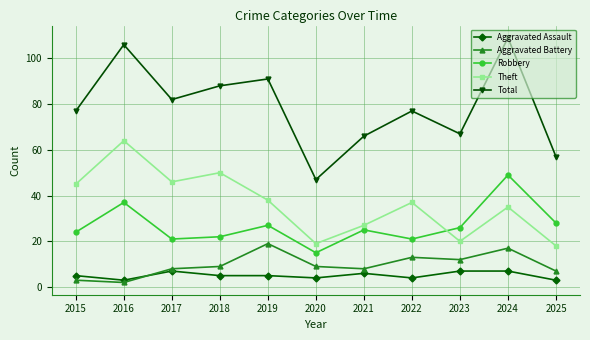

What is the value of the Robbery point at the 5th from the left?

27